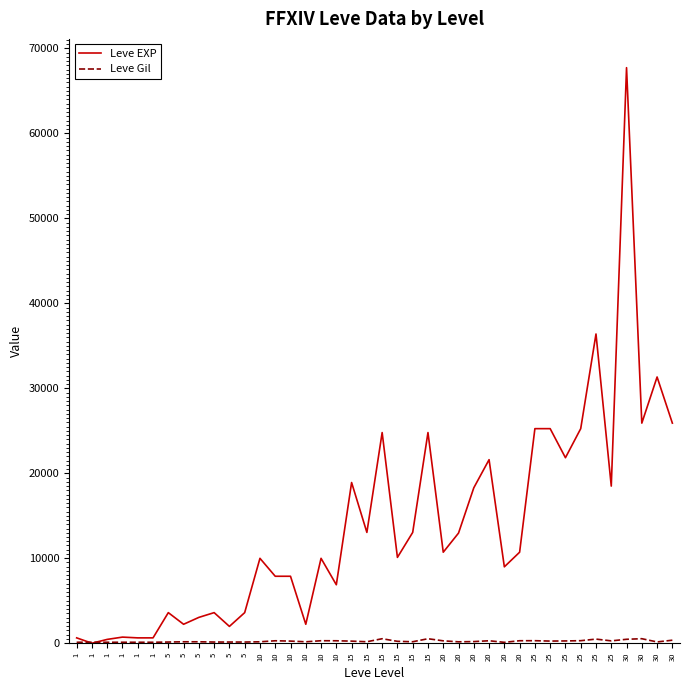

Between 1 and 20, which series saw the biggest shift?

Leve EXP